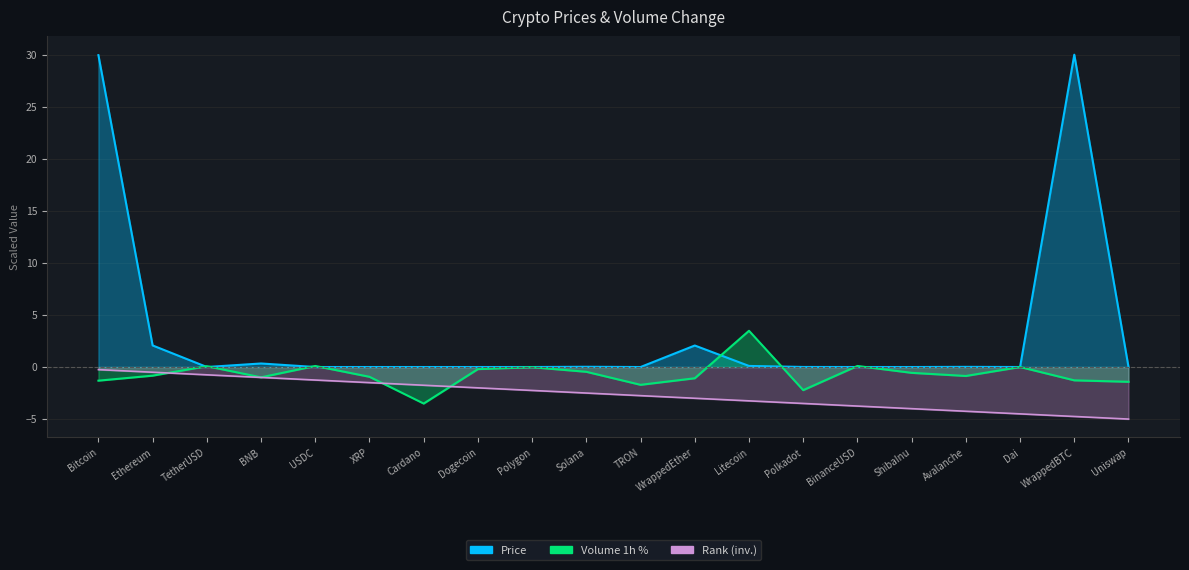

The value of Volume_pct at Uniswap is -1.4. True or false?

True